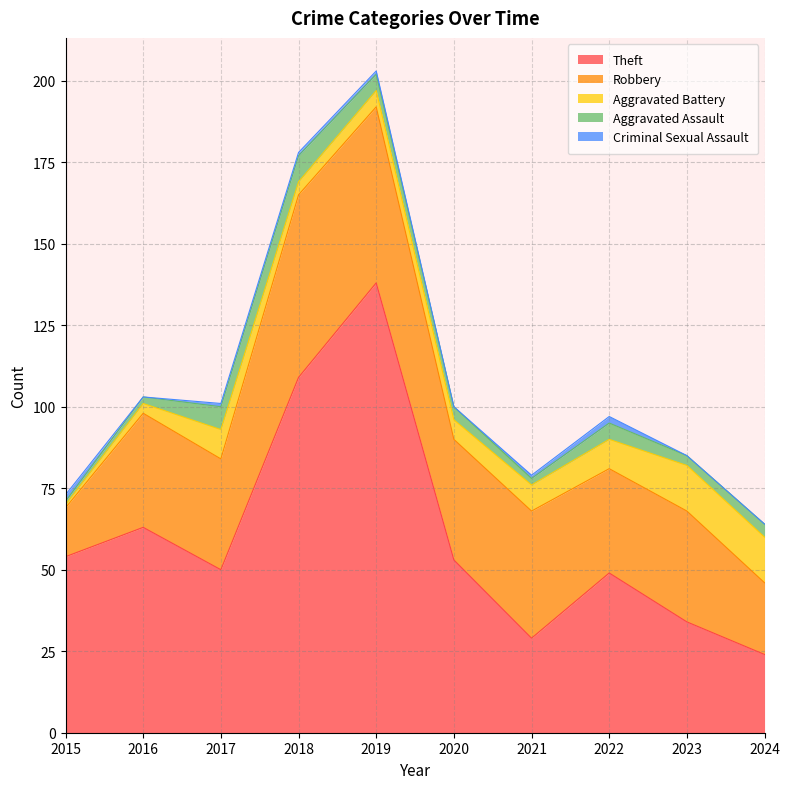

Reading left to right, list all the values displayed in this chart.

Theft: 2015=54	2016=63	2017=50	2018=109	2019=138	2020=53	2021=29	2022=49	2023=34	2024=24
Robbery: 2015=15	2016=35	2017=34	2018=56	2019=54	2020=37	2021=39	2022=32	2023=34	2024=22
Aggravated Battery: 2015=1	2016=3	2017=9	2018=4	2019=5	2020=6	2021=8	2022=9	2023=14	2024=14
Aggravated Assault: 2015=1	2016=2	2017=7	2018=8	2019=5	2020=4	2021=2	2022=5	2023=3	2024=4
Criminal Sexual Assault: 2015=2	2016=0	2017=1	2018=1	2019=1	2020=0	2021=1	2022=2	2023=0	2024=0